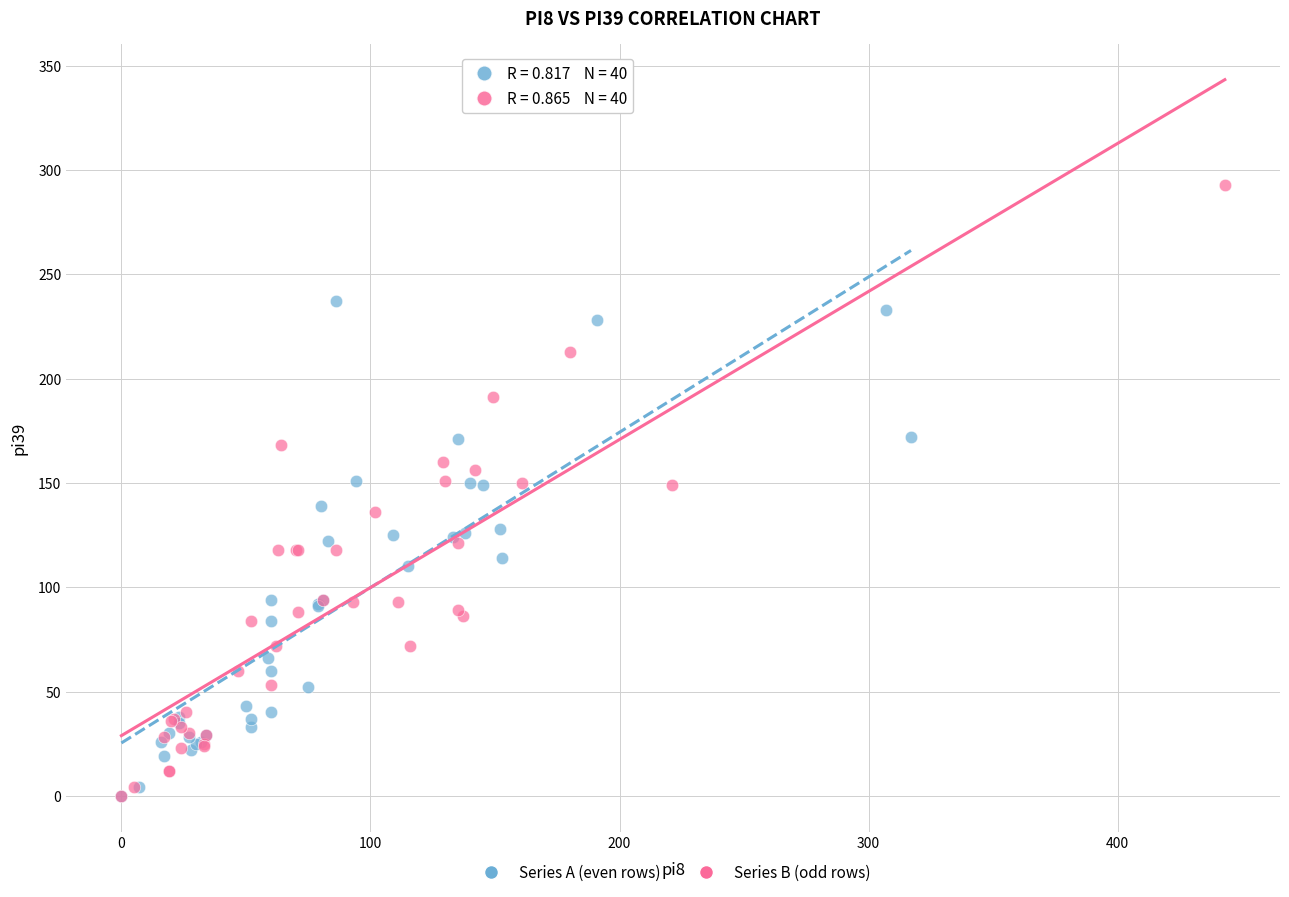

Which series has the largest Y range (max minus min)?

Series B (odd rows)